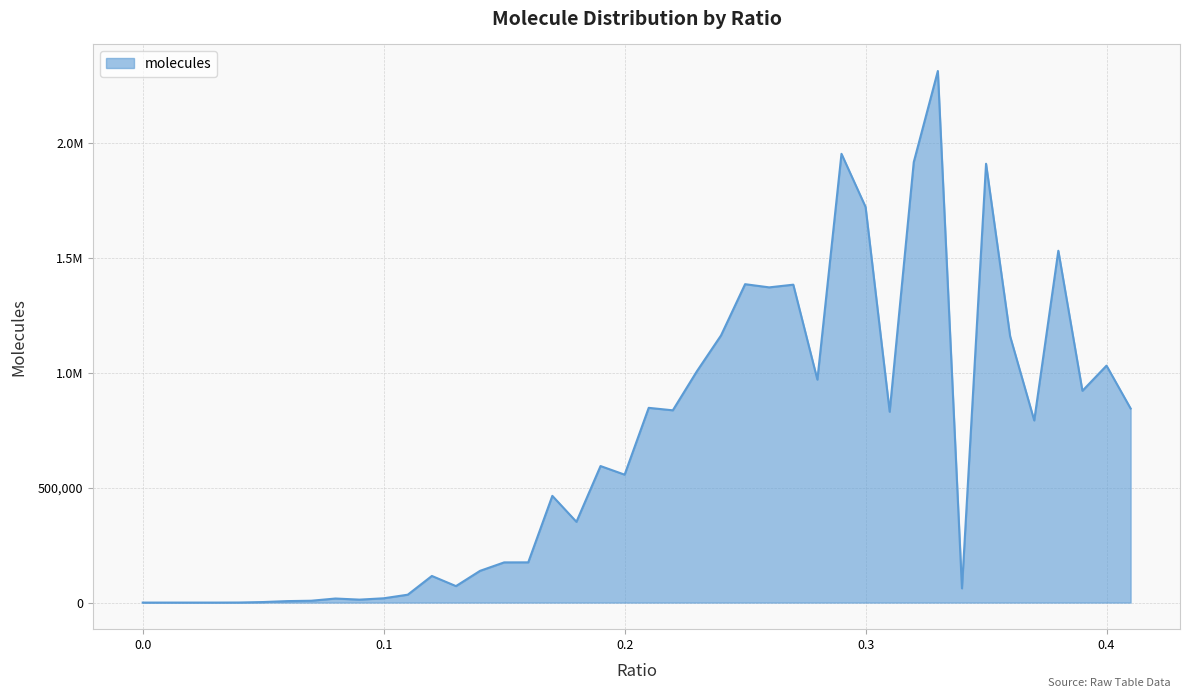

Does the chart display data point markers on the line(s)?

No